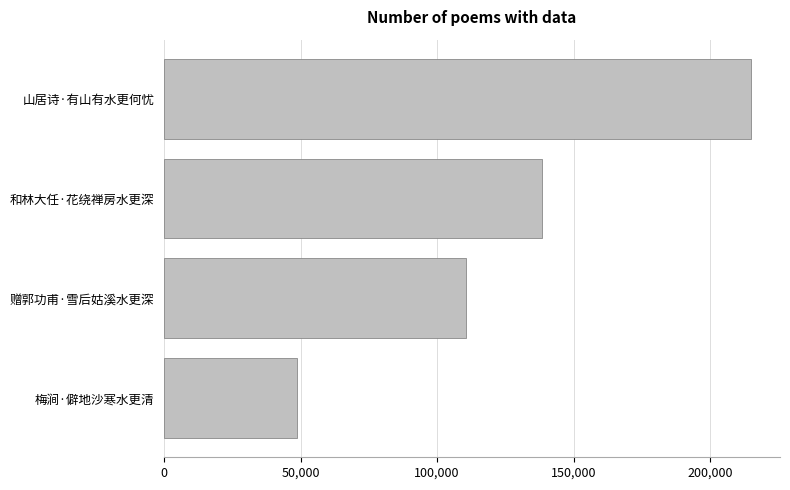

True or false: the data shows 110413 at 赠郭功甫·雪后姑溪水更深.

True